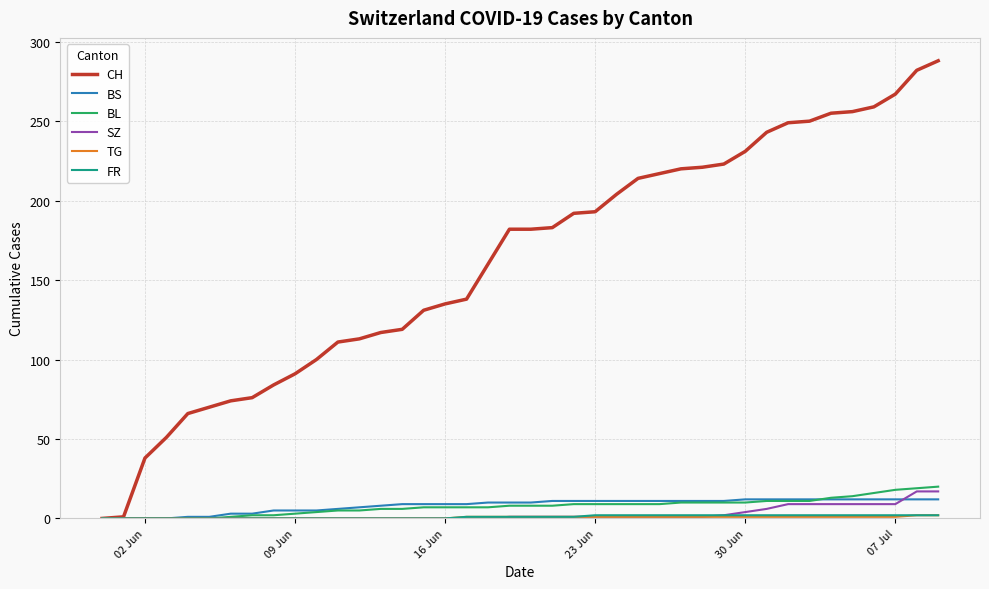

Which series has the largest total across all categories?

CH